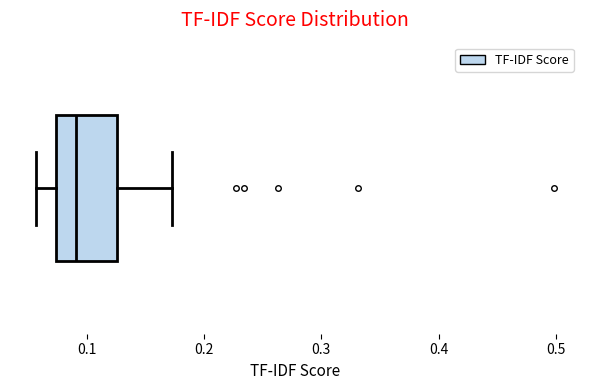

Transcribe this box plot: give where the median line is, the range the box spans, and where the two whiskers end, as read against the x-axis. The values are not printed on the chart, so give them approximately, as read against the axis.

median 0.09, box 0.07 to 0.13, whiskers 0.06 to 0.17